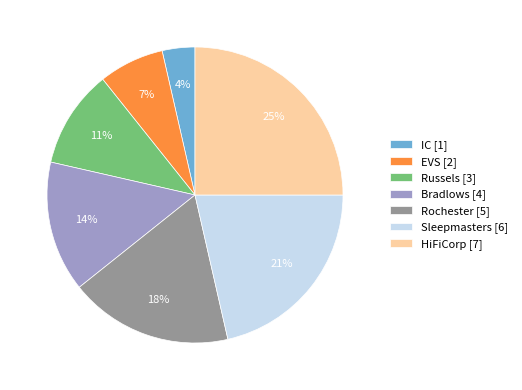

What is the smallest slice in the pie chart?

IC